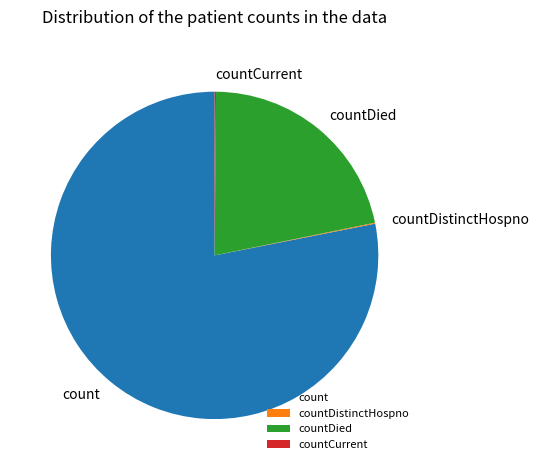

Which has a higher value, count or countDied?

count